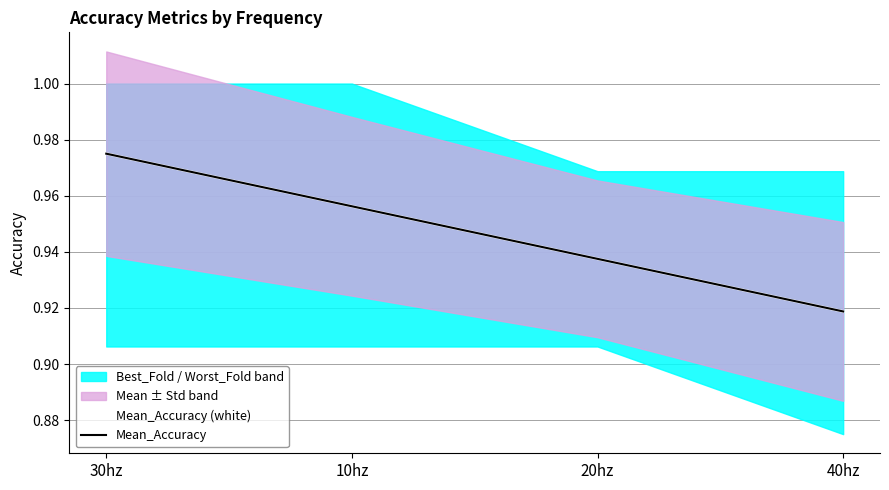

Which has a higher value, 30hz or 40hz?

30hz